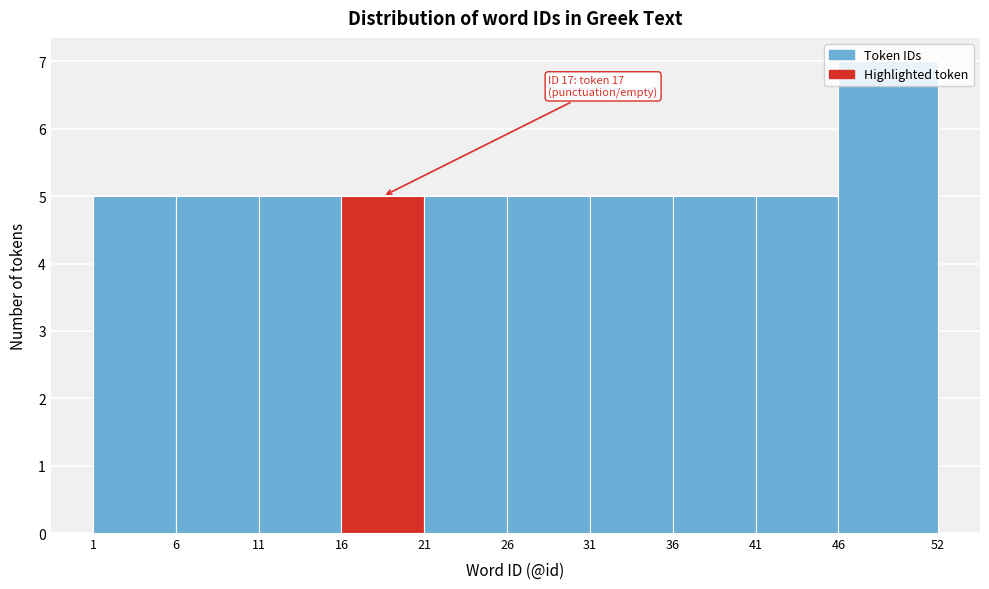

Over which range of the x-axis is the bar tallest?

46 to 52